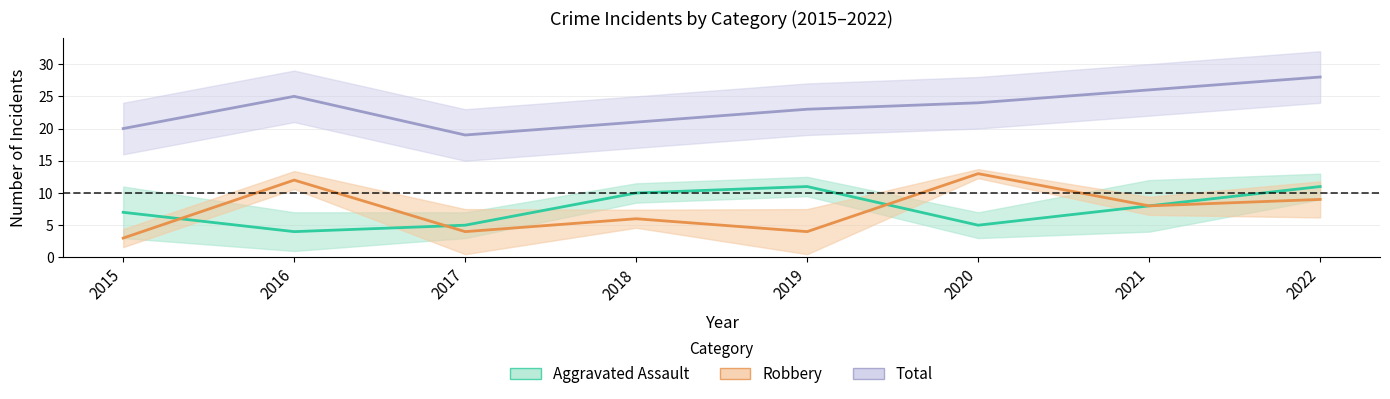

What is the greatest value displayed?

28